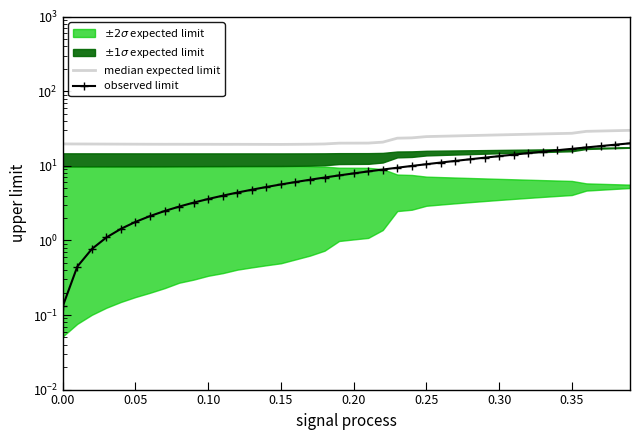

Count the number of categories in the chart.

40